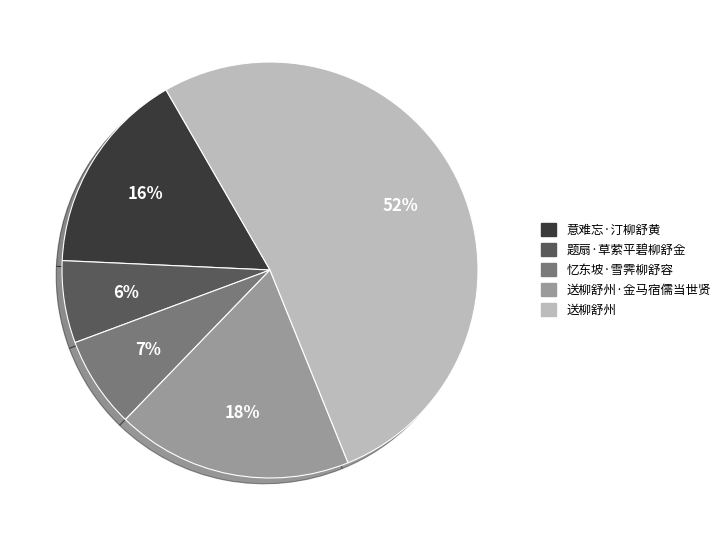

Which category has the smallest portion of the pie?

题扇·草萦平碧柳舒金